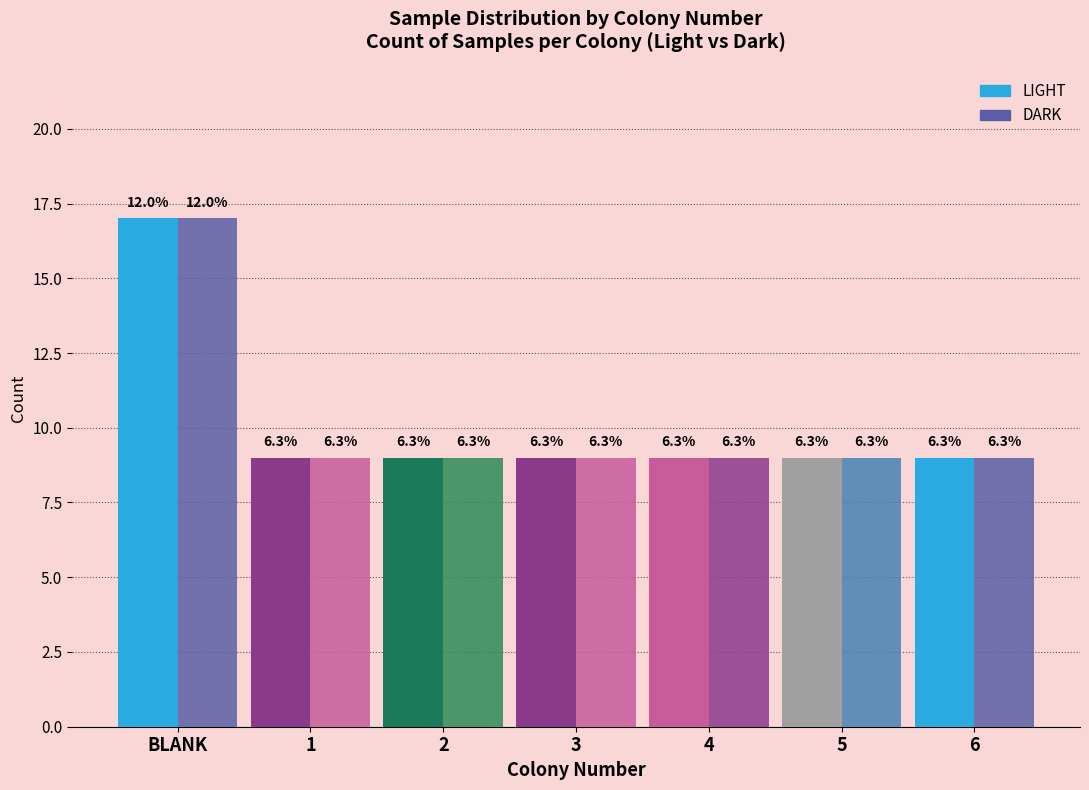

What is the label of the 3rd bar from the left?

2